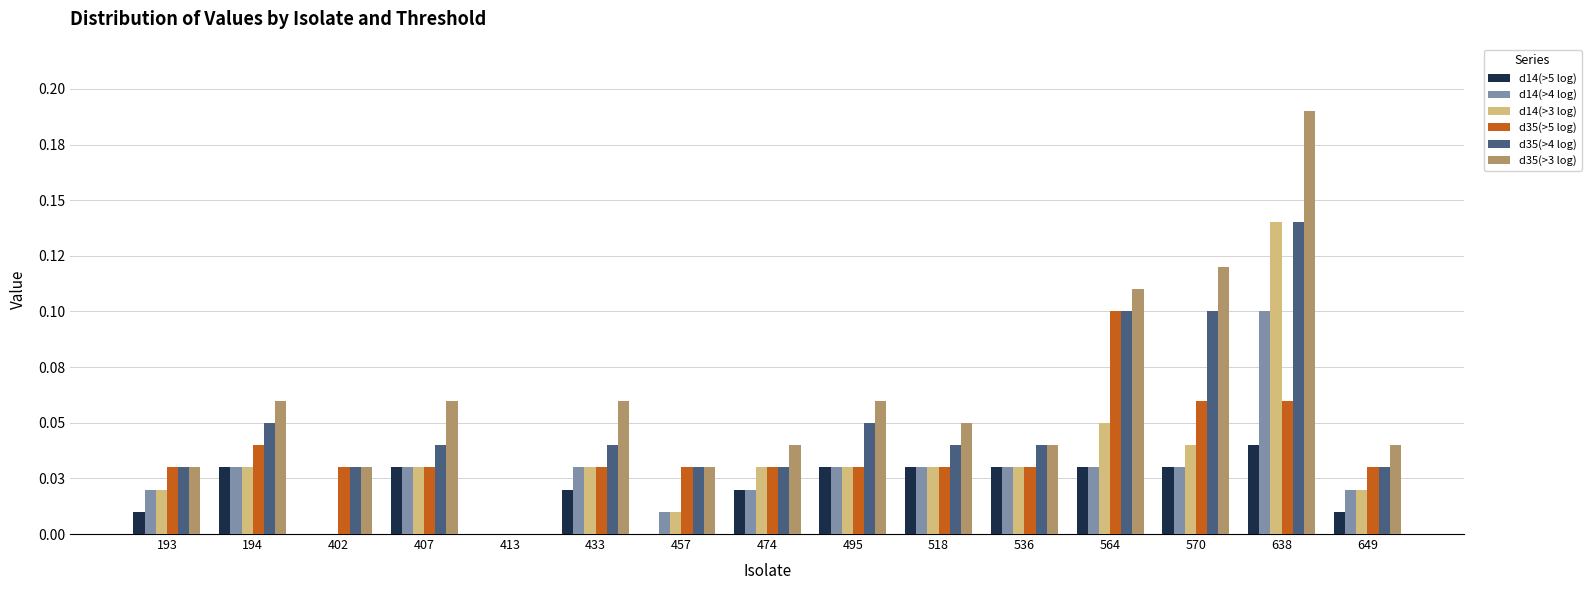

What are all the series names shown in the legend?

d14(>5 log), d14(>4 log), d14(>3 log), d35(>5 log), d35(>4 log), d35(>3 log)